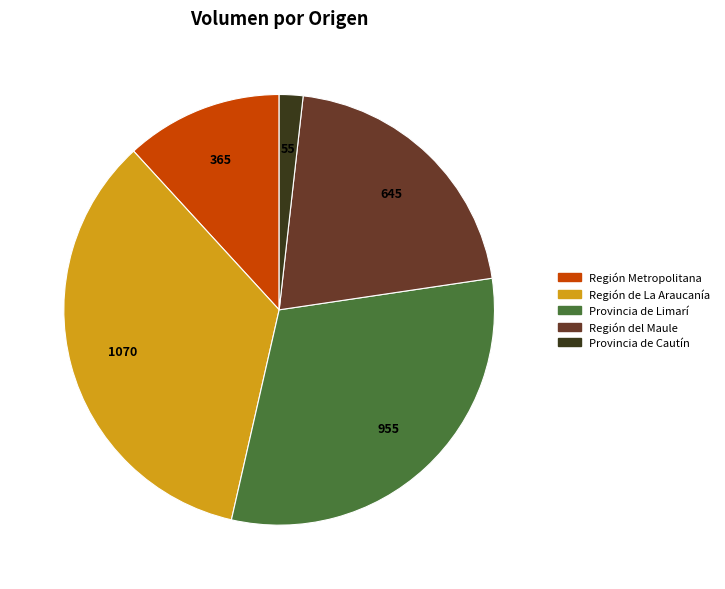

Does any single category account for the majority?

No